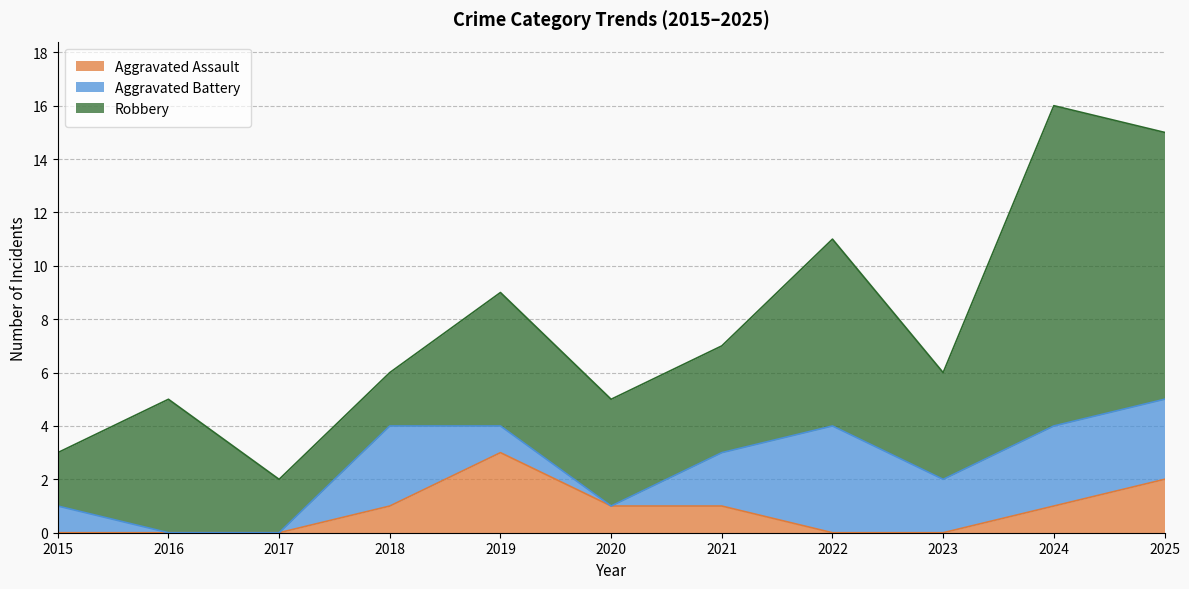

Read the Aggravated Assault value at 2019.

3